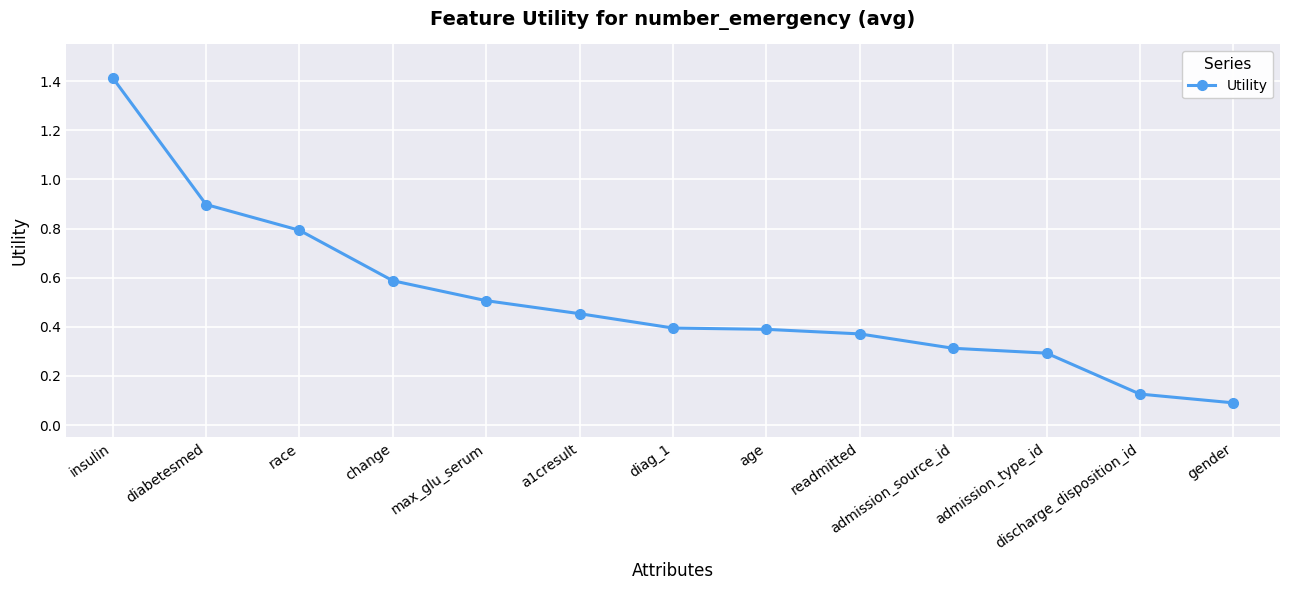

What is the sum of all values?

6.6